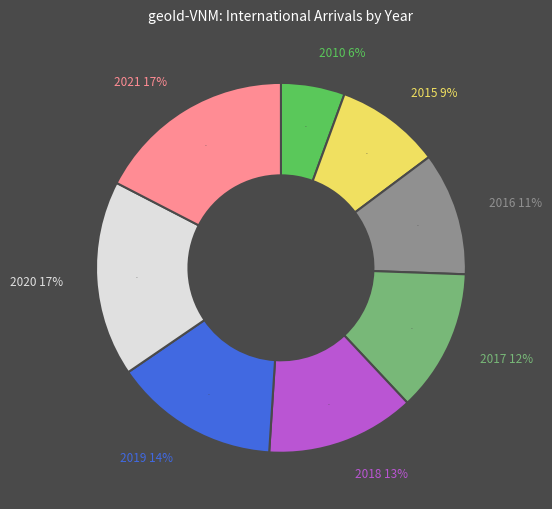

How many segments does this pie chart have?

8